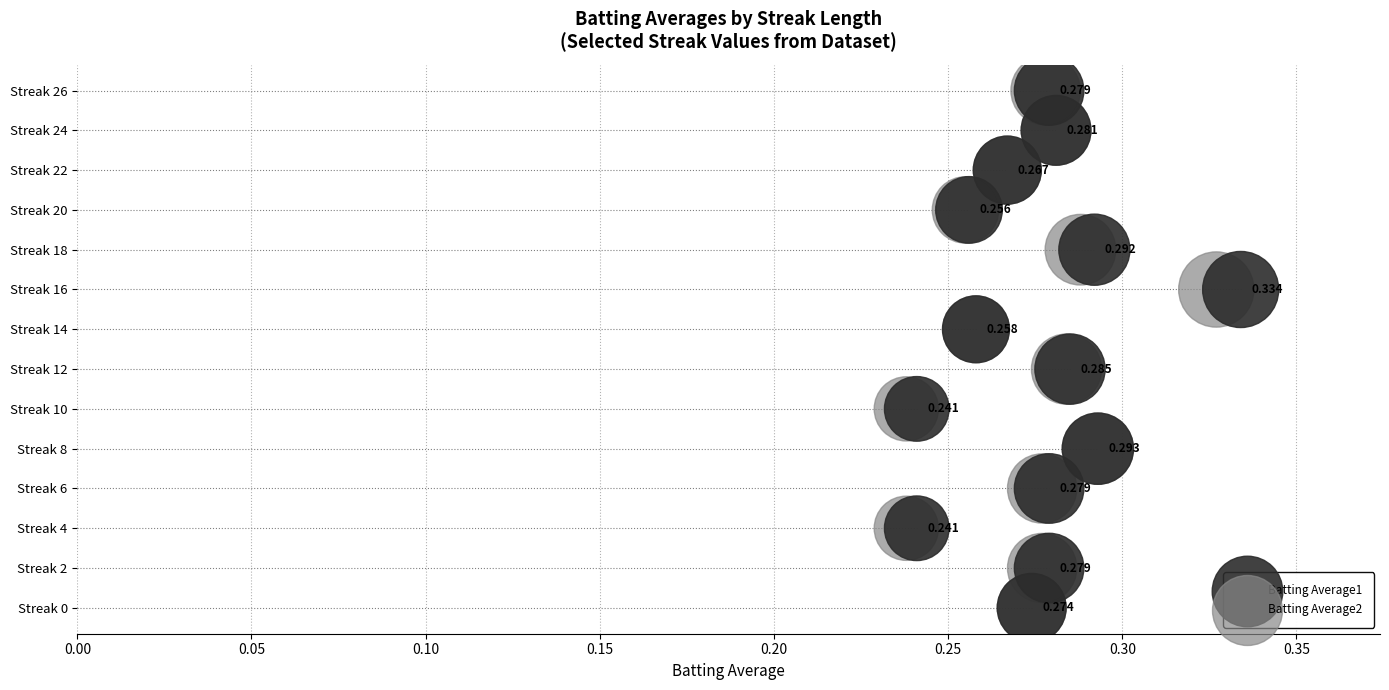

Which series reaches the maximum Y coordinate?

Batting Average1